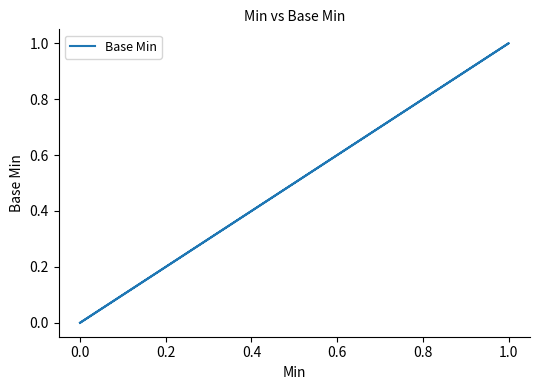

What is the sum of all values?

1